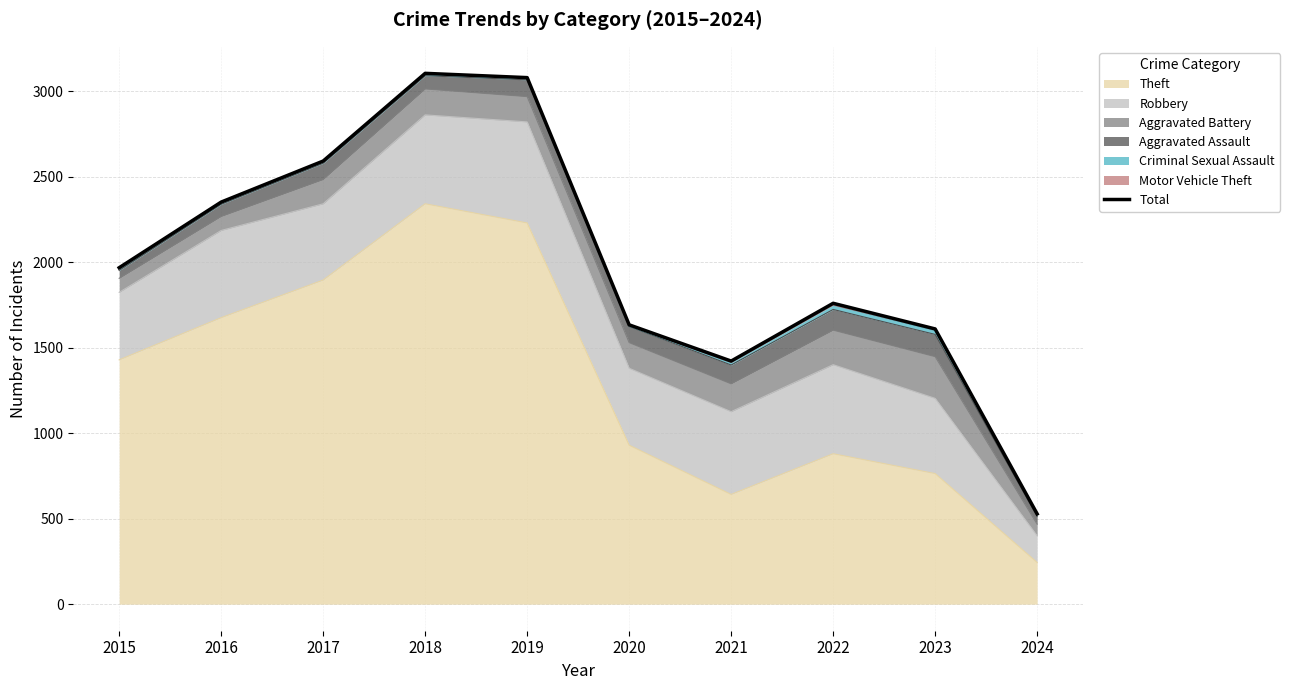

Rank the categories by value from highest to lowest.

2018, 2019, 2017, 2016, 2015, 2022, 2020, 2023, 2021, 2024